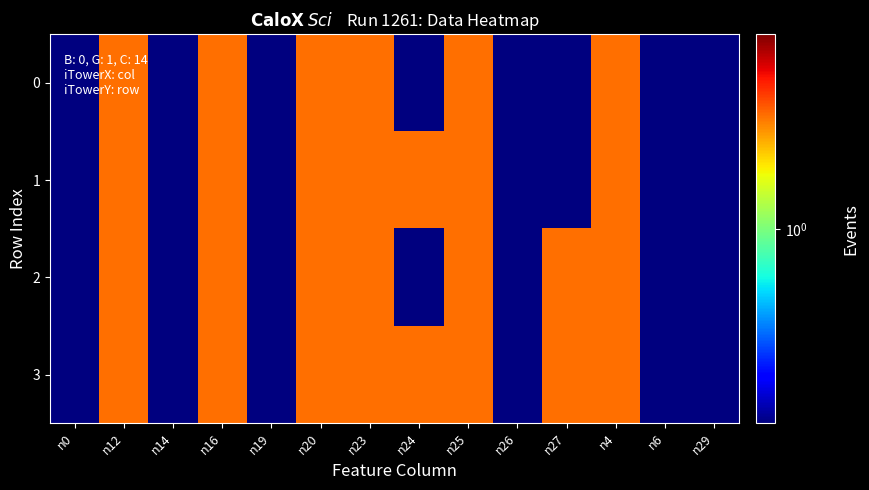

Which category has the lowest value across all series?

n0